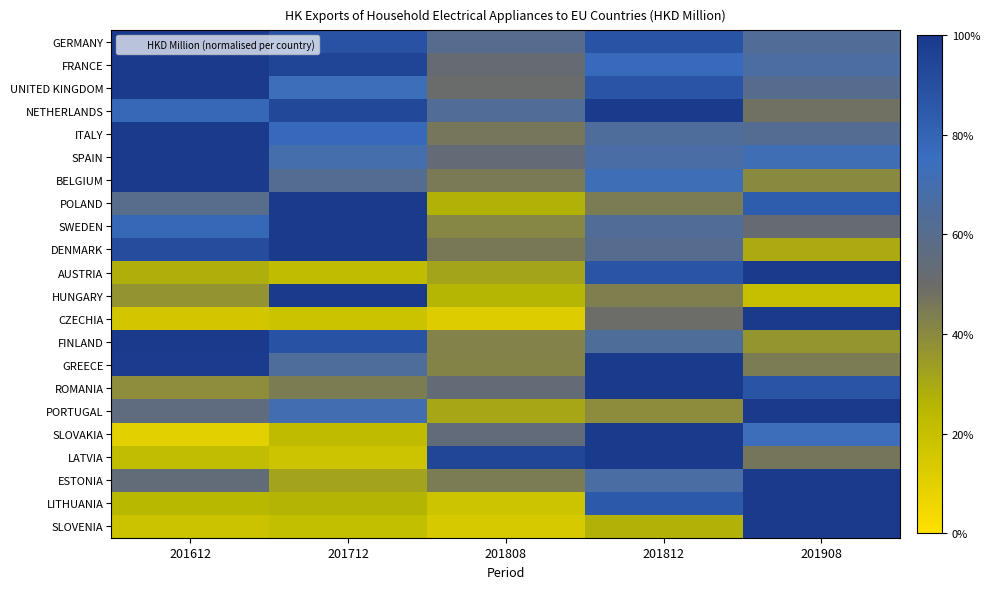

Between 201812 and 201712, which is larger?

201712